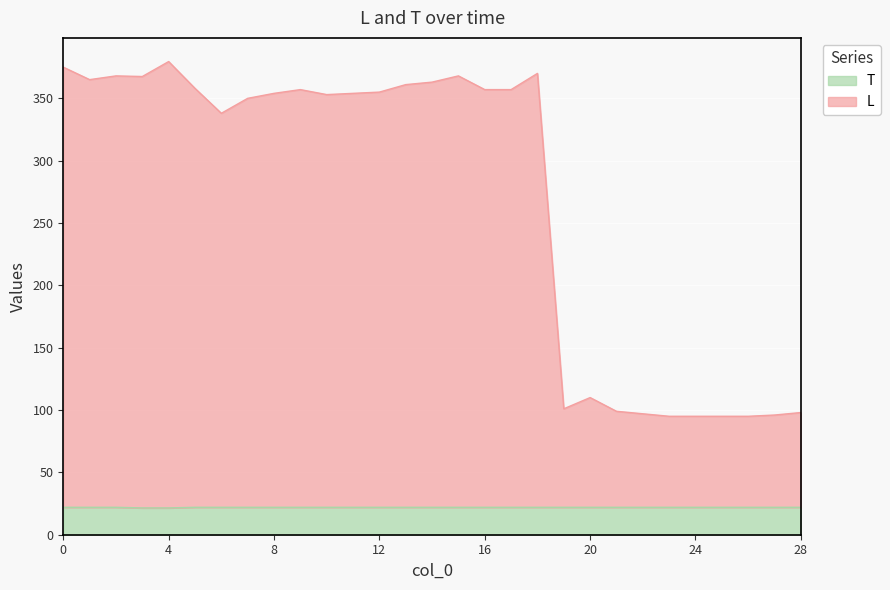

True or false: L and T cross at least once.

False